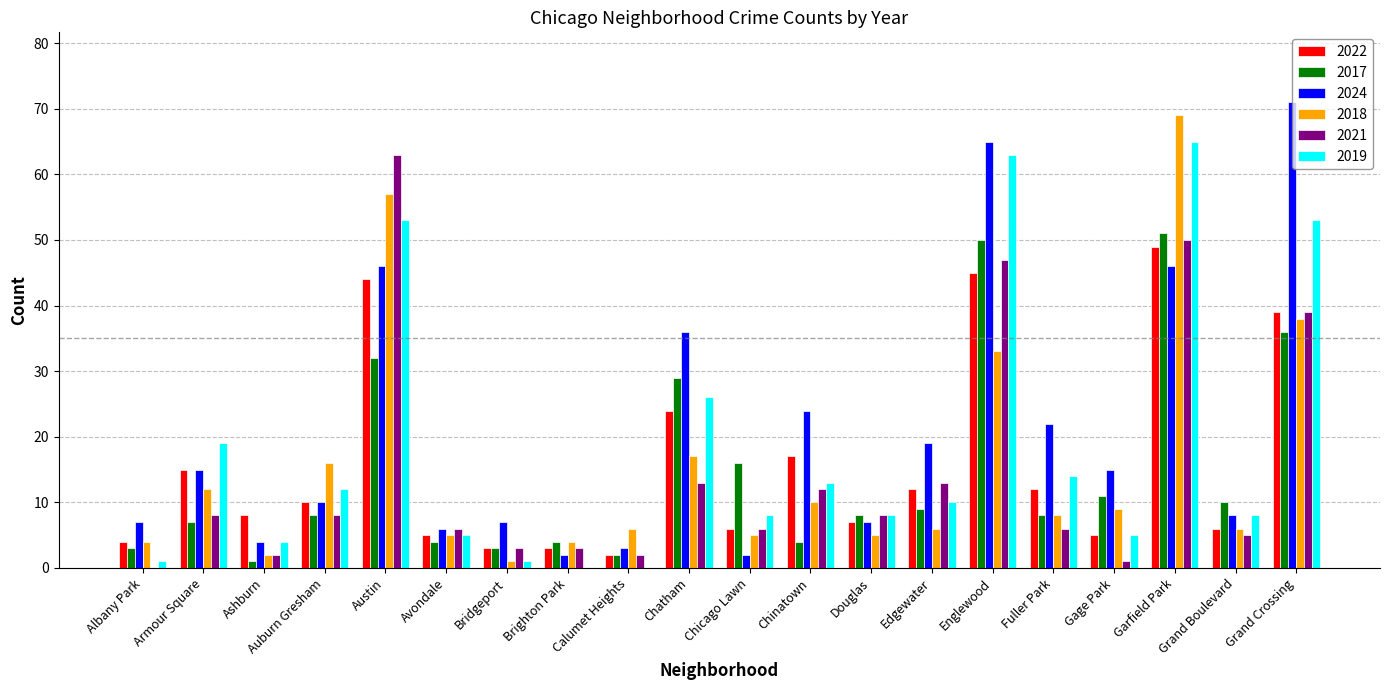

What is the approximate value of 2021 at Armour Square, to the nearest 10?

10